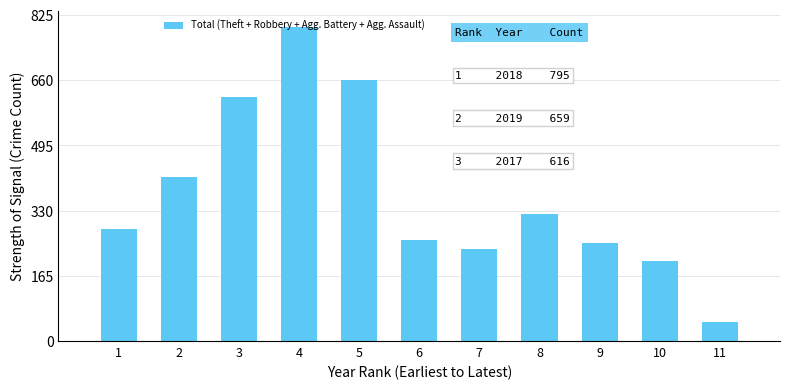

What is the change in value from 7 to 10?

-29